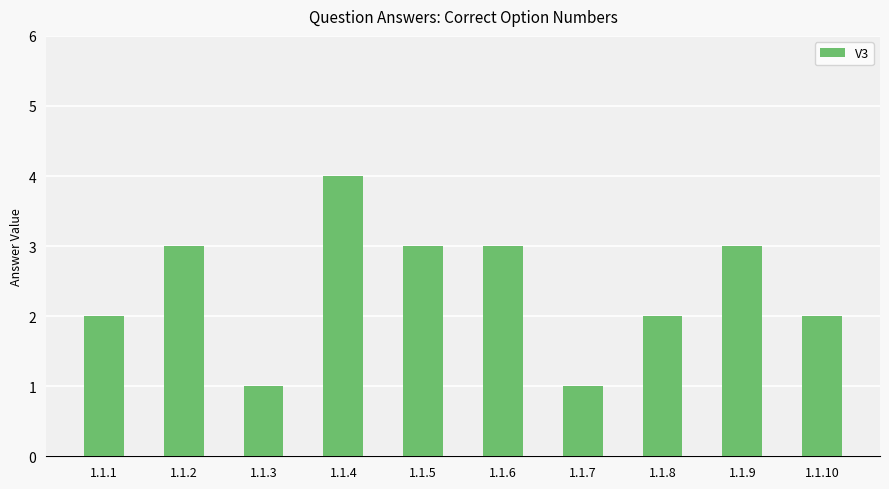

What is the sum of the values at 1.1.6 and 1.1.7?

4